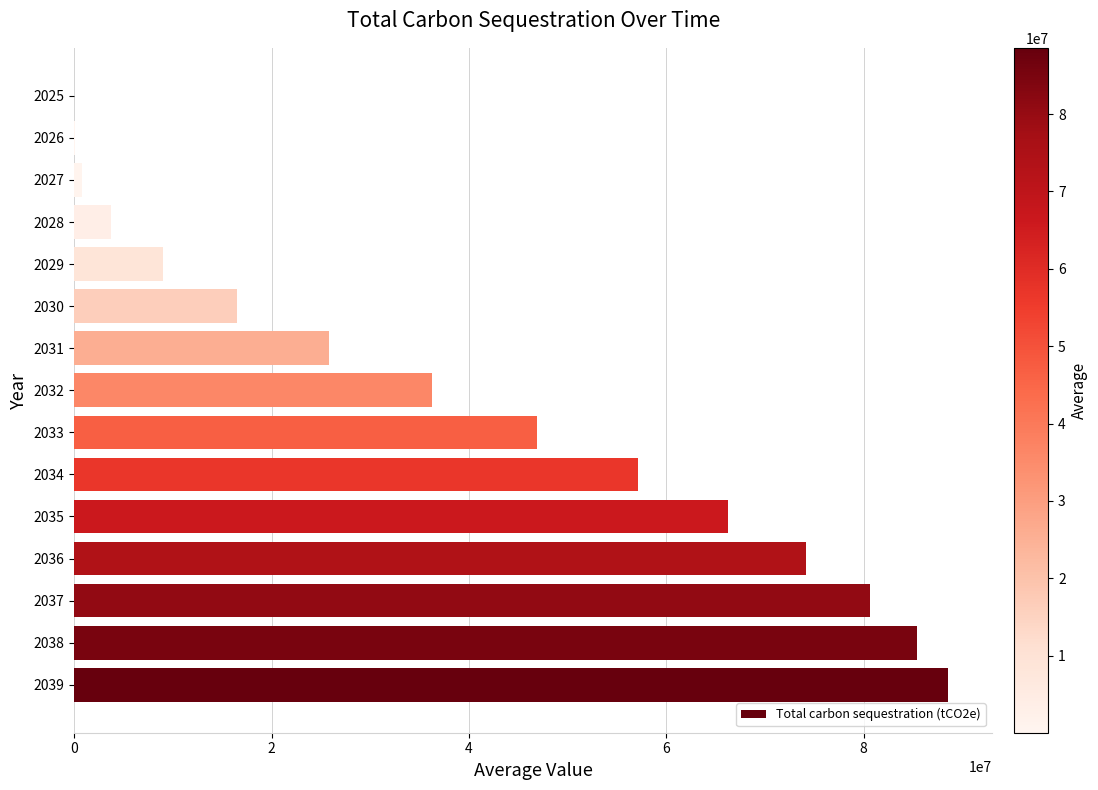

What is the sum of all values?

591182934.0